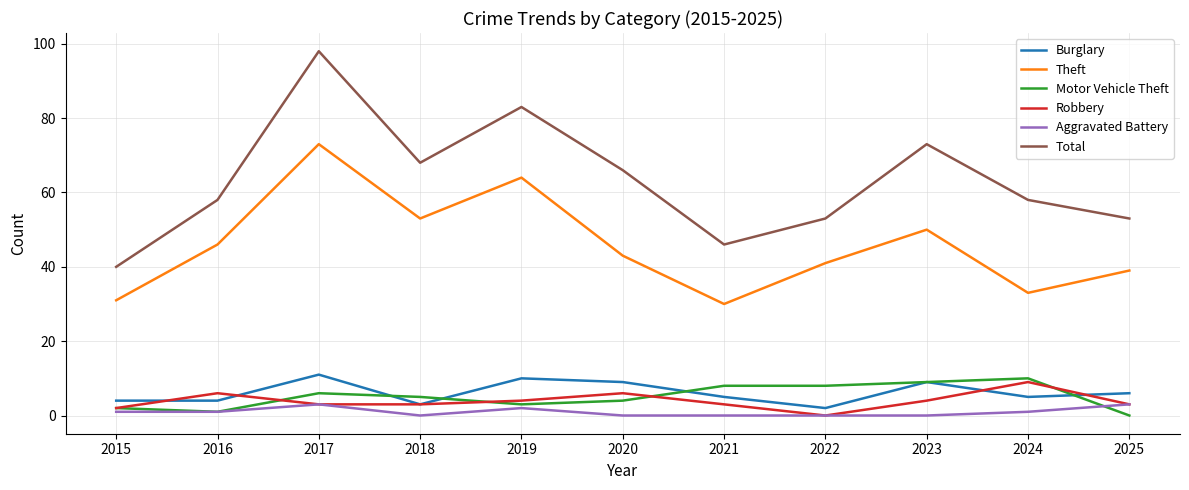

Which label corresponds to the largest value in the chart?

2017